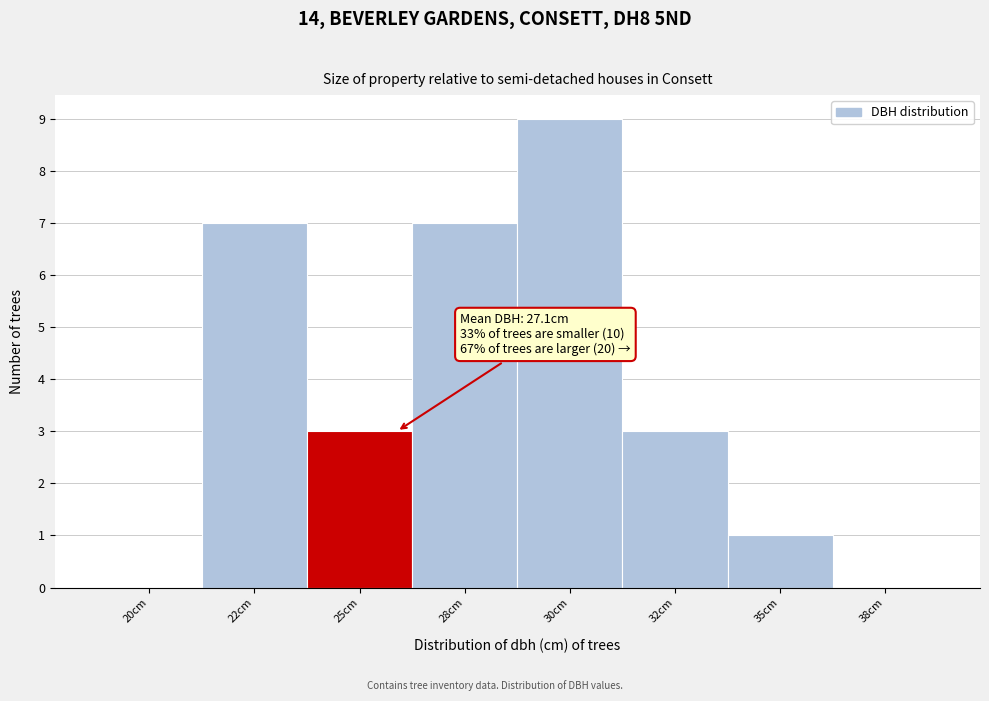

Reading left to right, extract all data points from this chart.

20cm=0	22cm=7	25cm=3	28cm=7	30cm=9	32cm=3	35cm=1	38cm=0